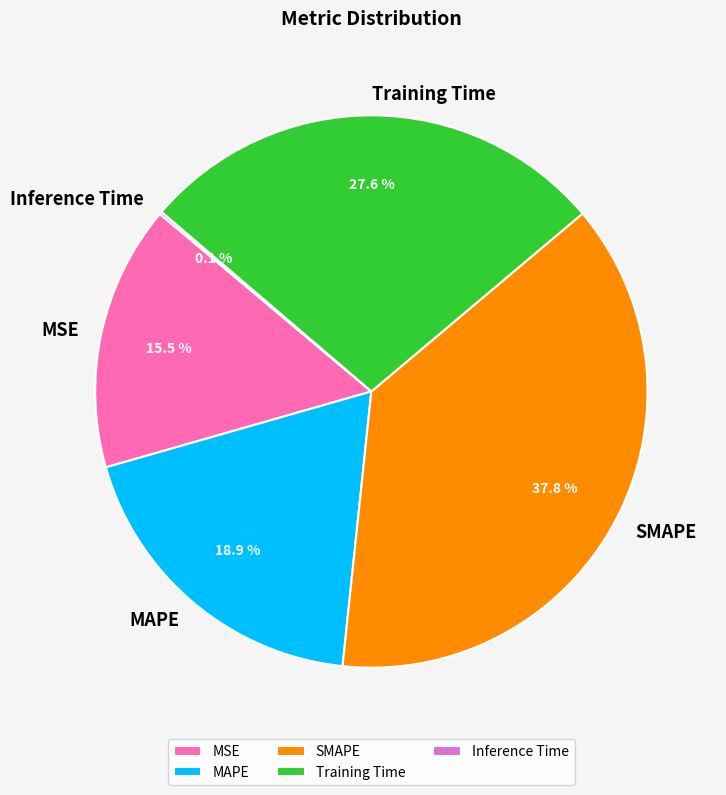

Which slice is the largest?

SMAPE